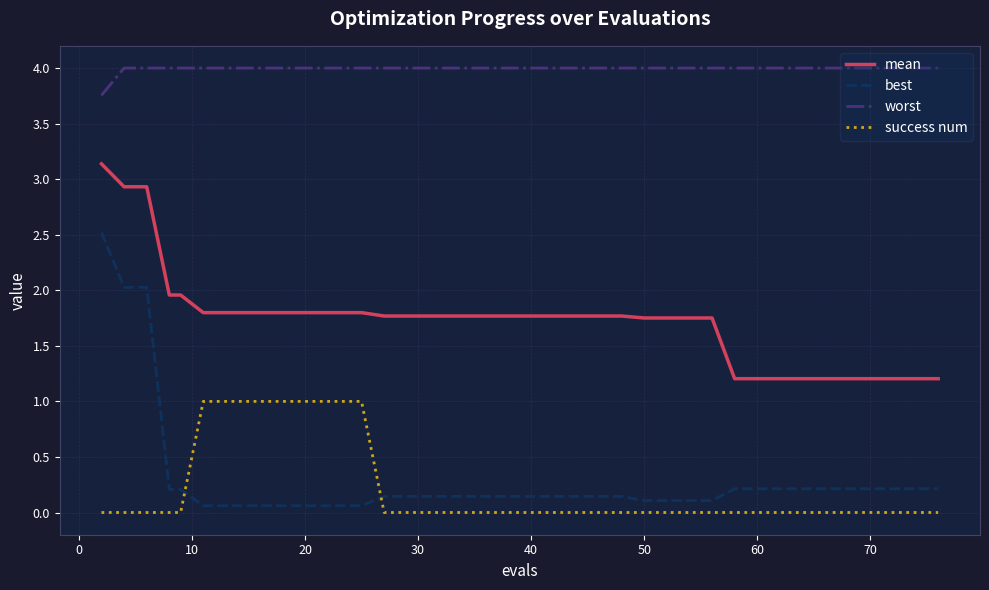

Which series has the largest range (max minus min)?

best